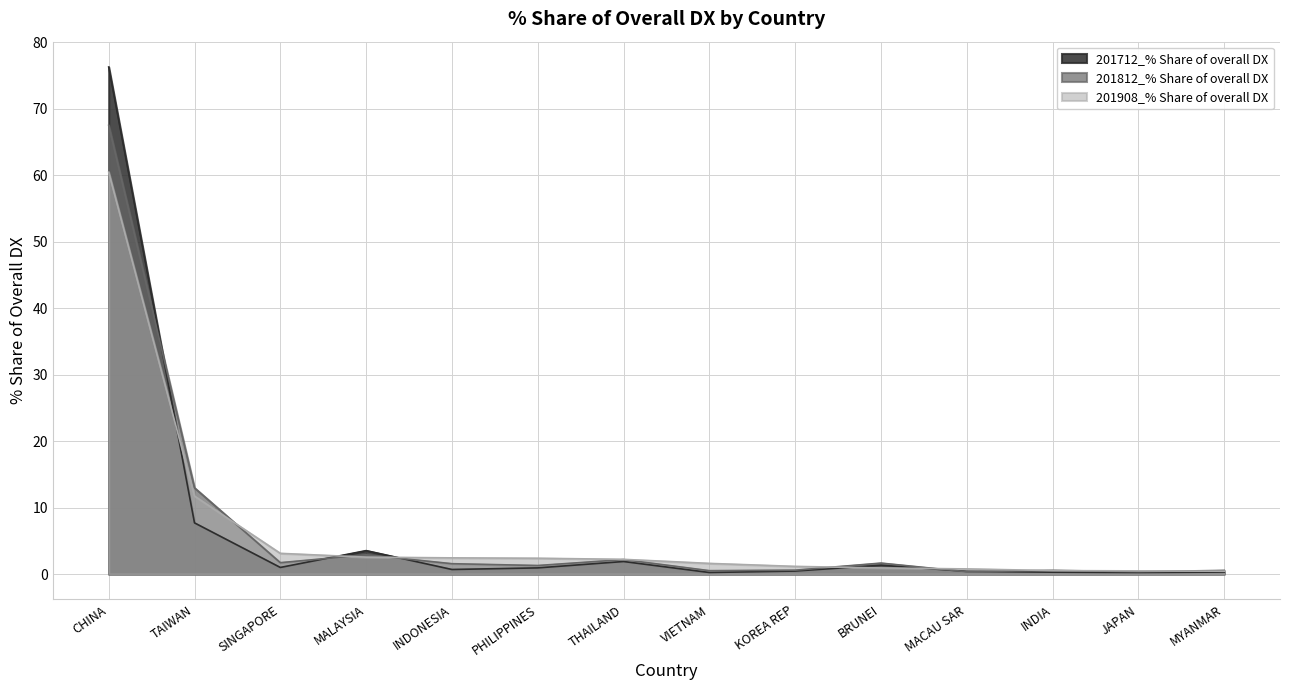

At which label is 201908_% Share of overall DX closest to 30?

TAIWAN